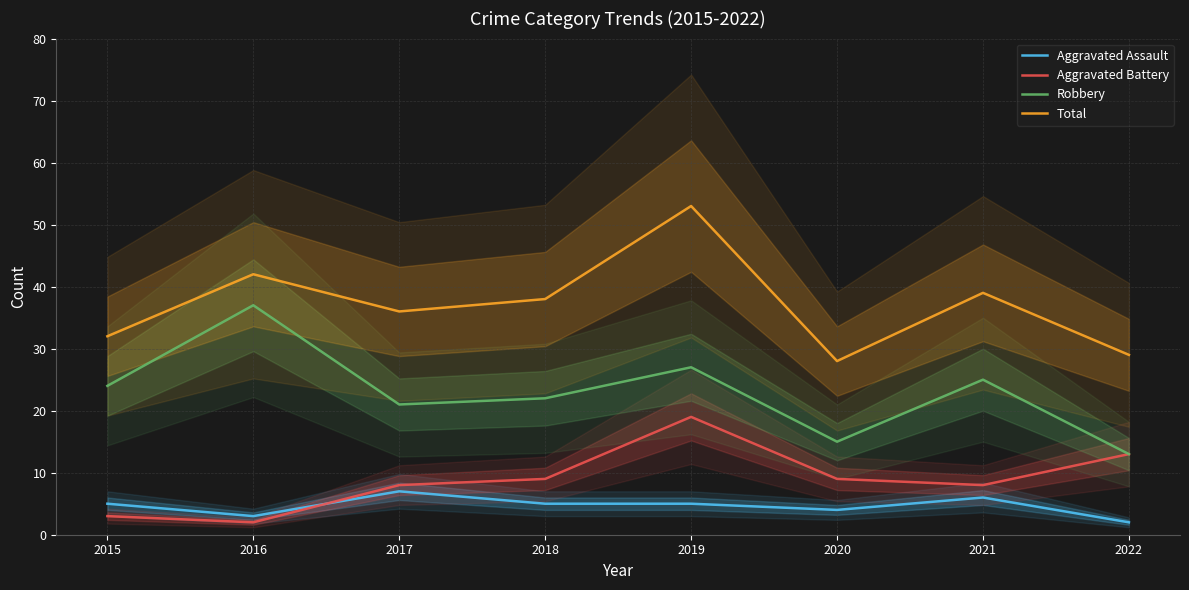

Rank the series by their maximum value, from lowest to highest.

Aggravated Assault, Aggravated Battery, Robbery, Total